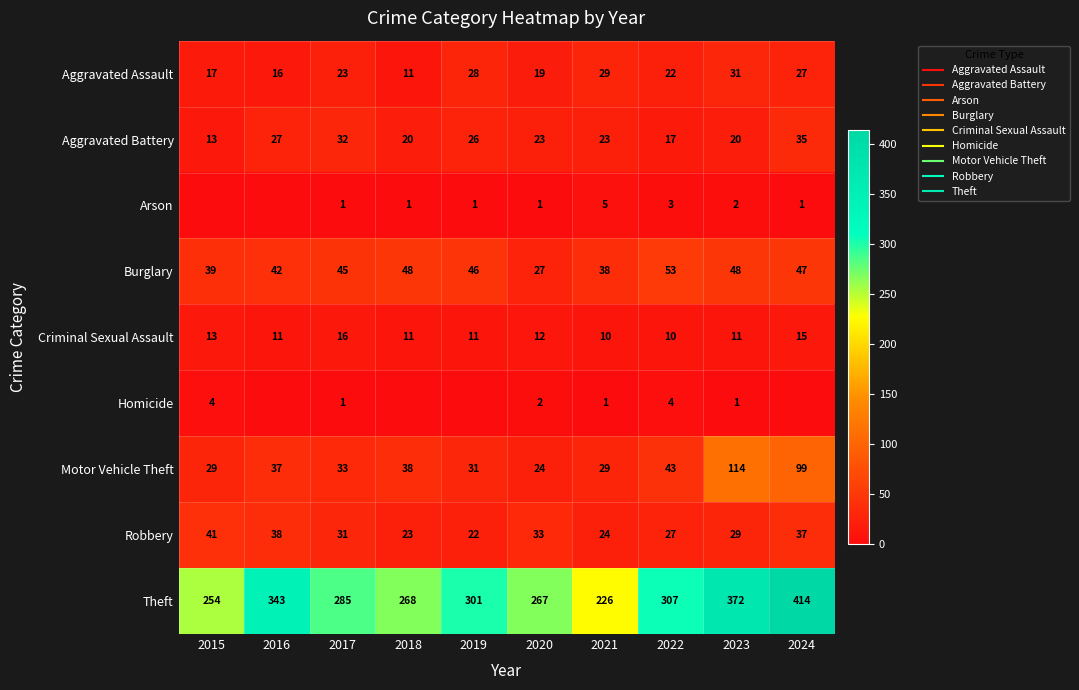

What is the sum of all Burglary values?

433